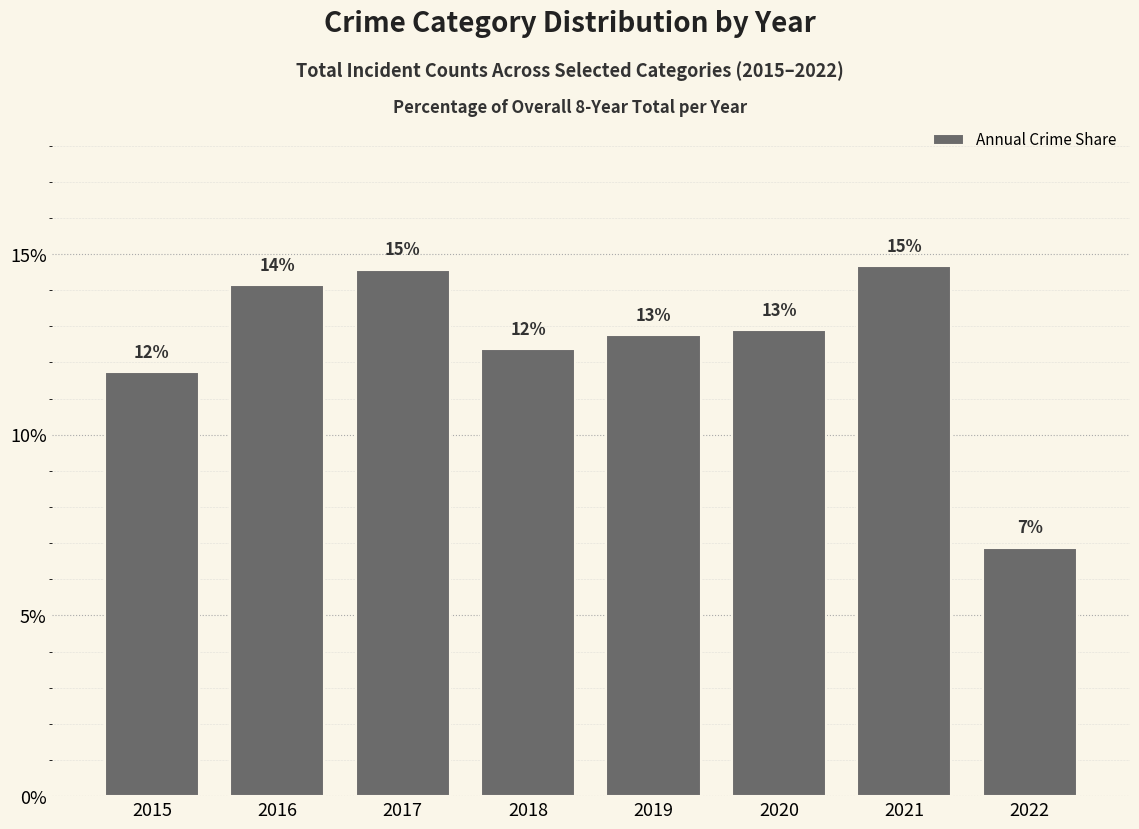

Are the bars horizontal?

No